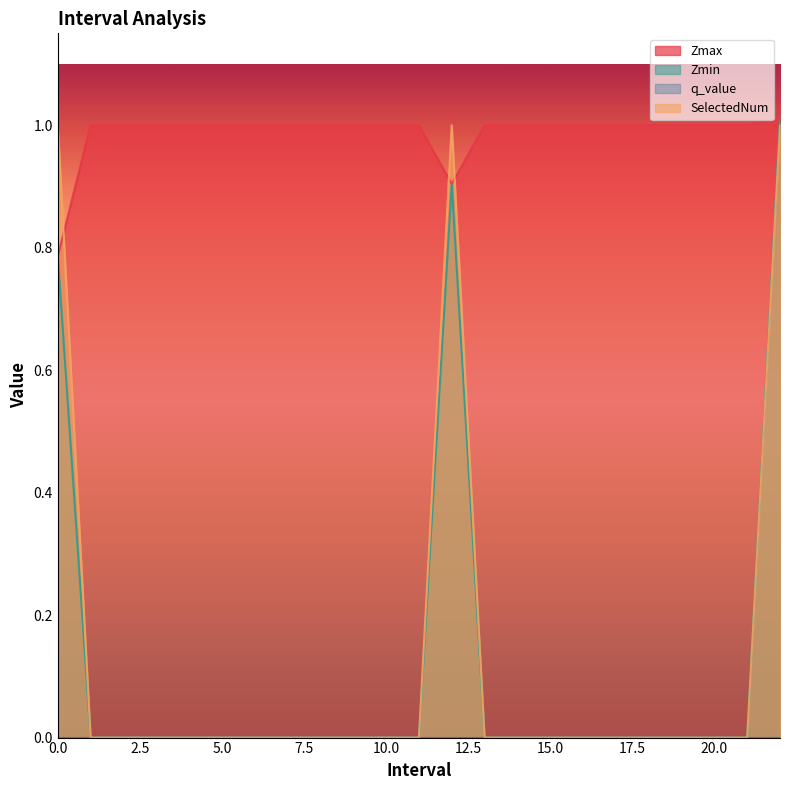

What is the label of the 22nd point from the right?

1.0